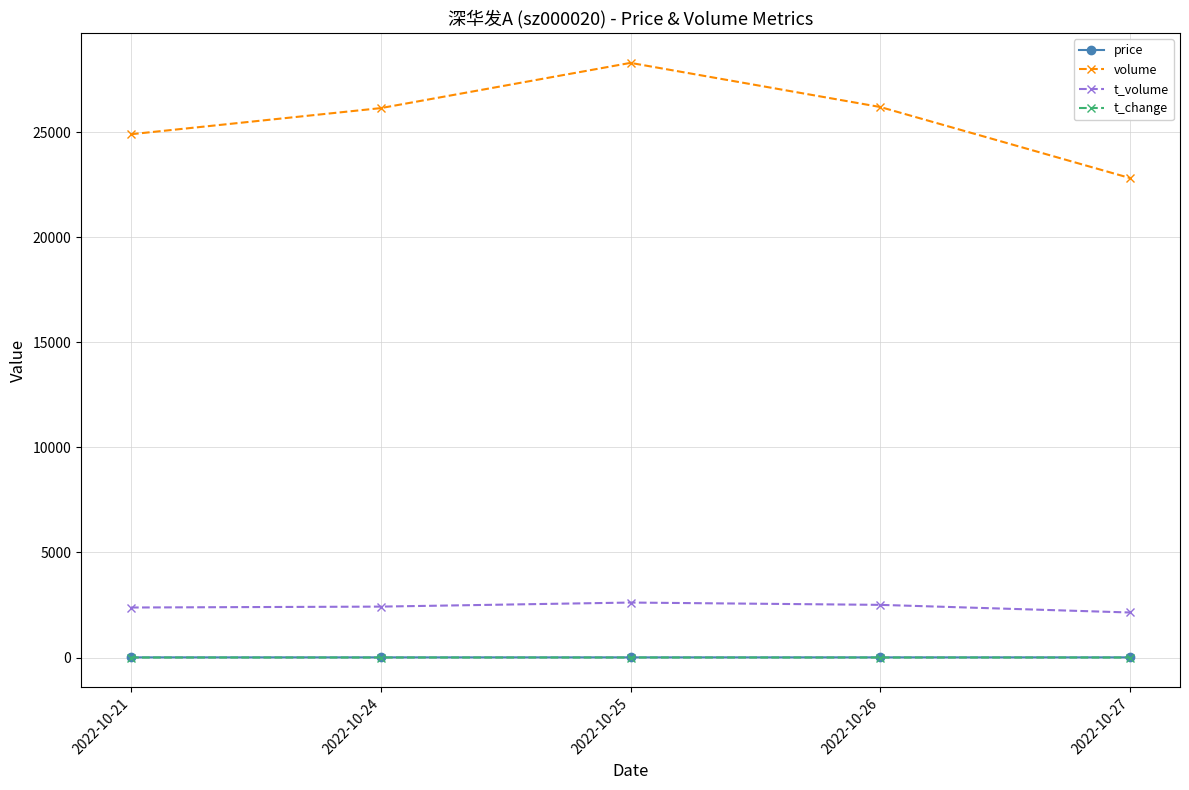

Which category has the lowest value in the volume series?

2022-10-27